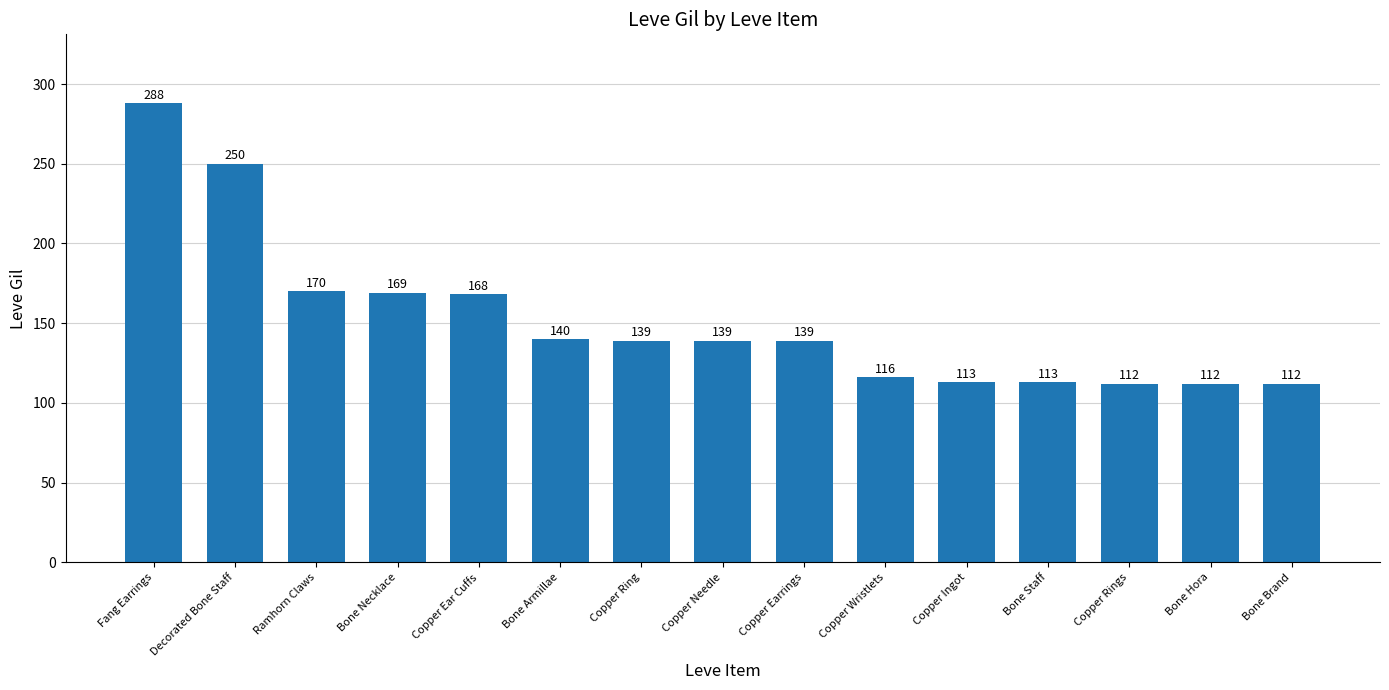

What is the minimum value shown in the chart?

112